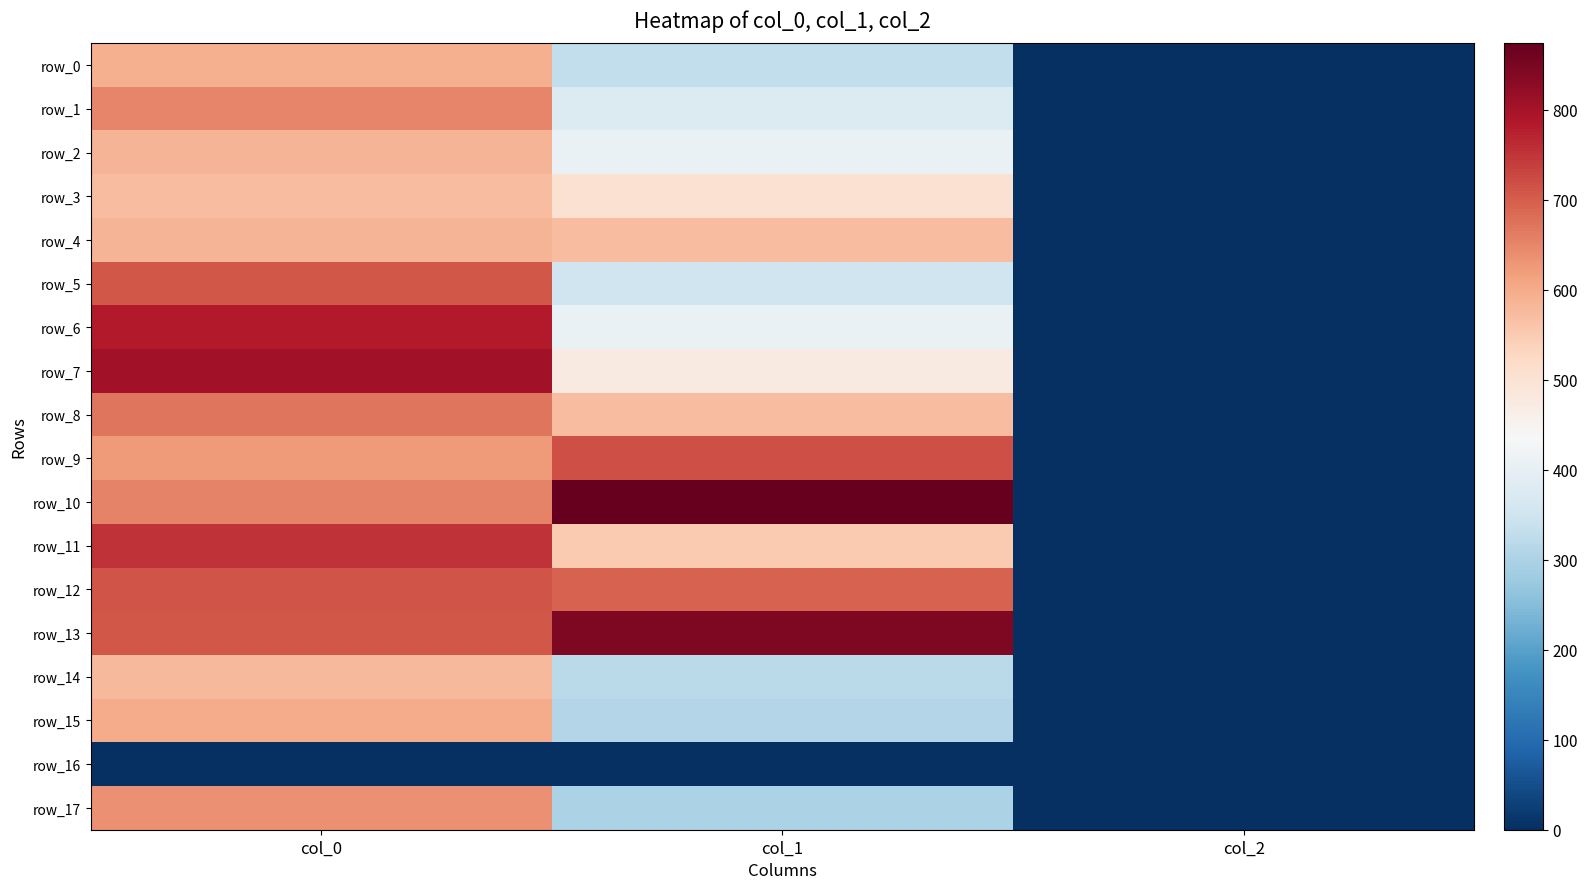

What is the difference between the maximum and minimum values in the row_5 series?

708.0